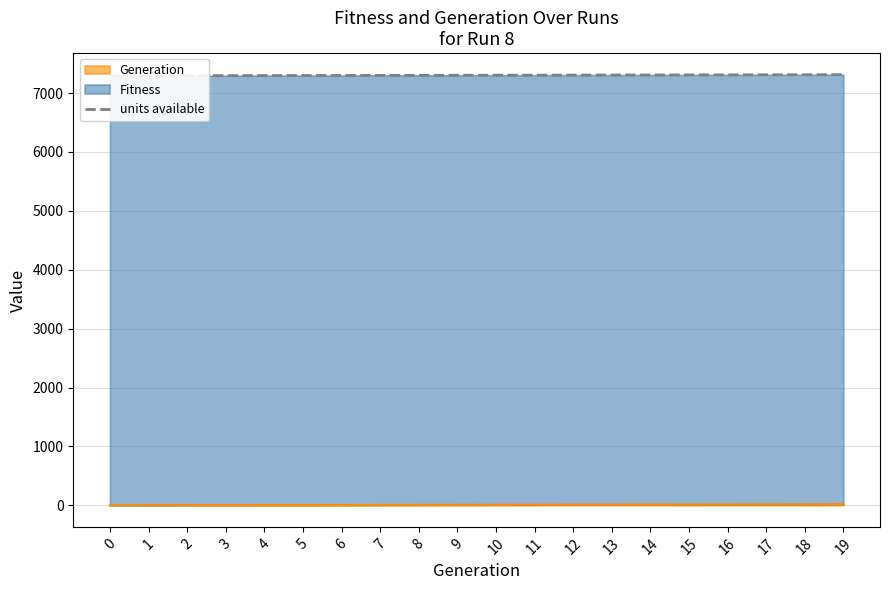

List the labels in order of value, smallest first.

0, 1, 2, 3, 4, 5, 6, 7, 8, 9, 10, 11, 12, 13, 14, 15, 16, 17, 18, 19